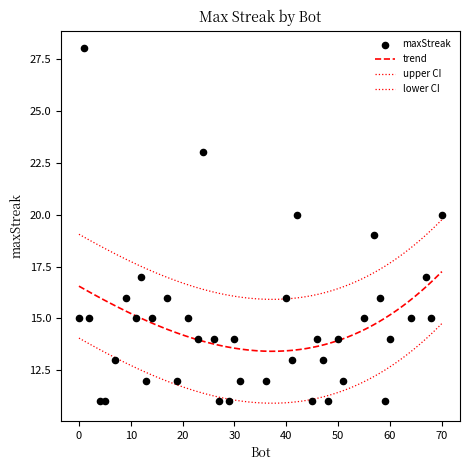

Approximately how many times larger is the value at 24 compared to 9?

1.4